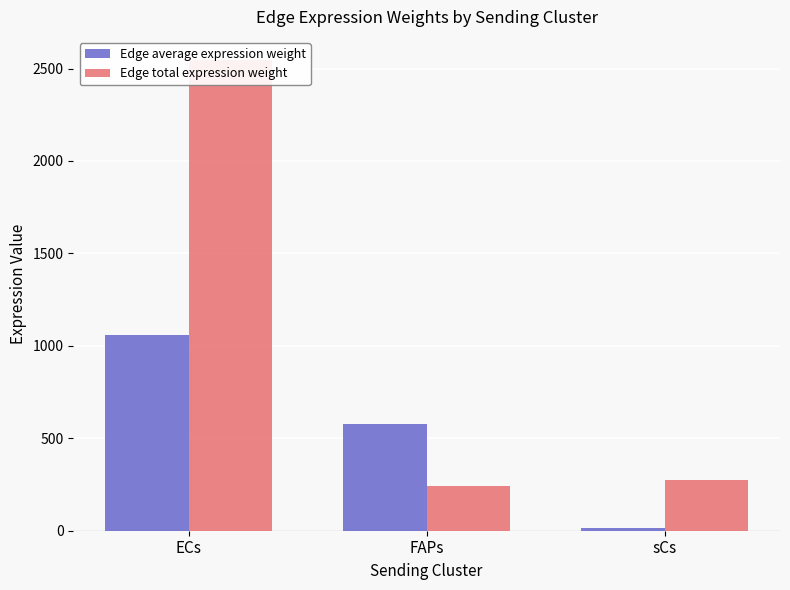

Count the number of categories in the chart.

3